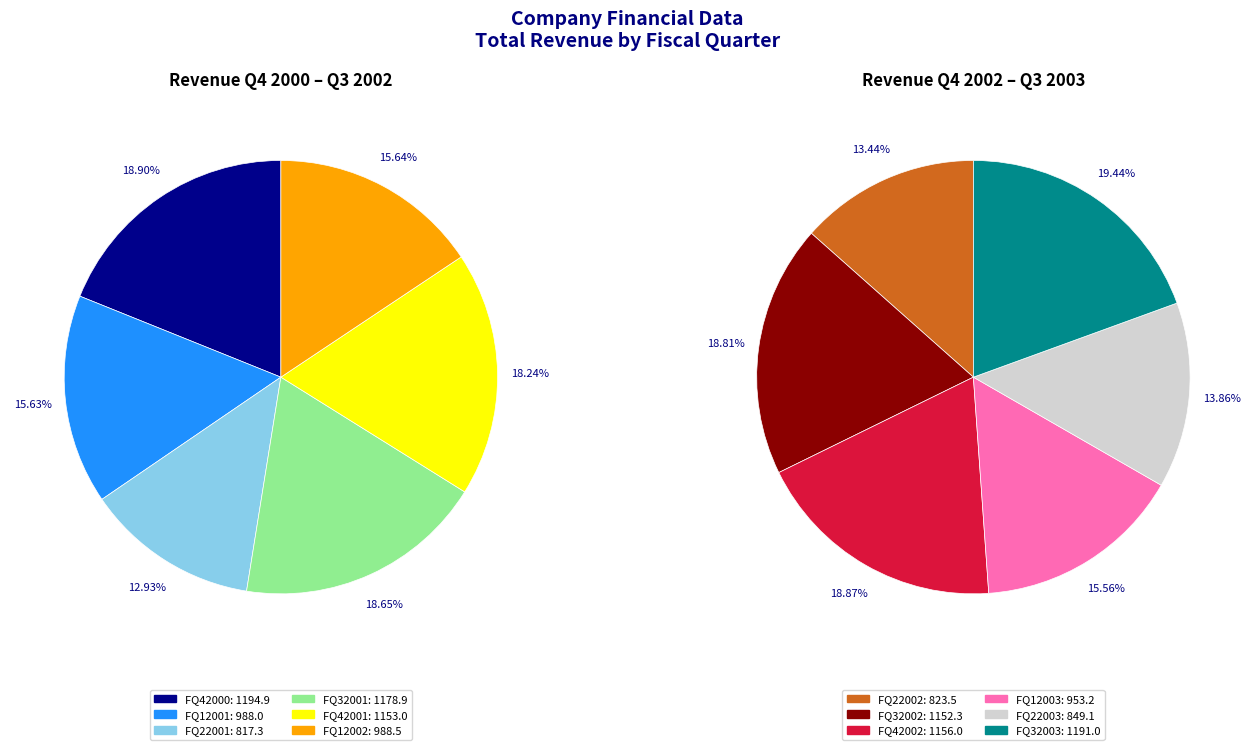

How many slices are in this pie chart?

12